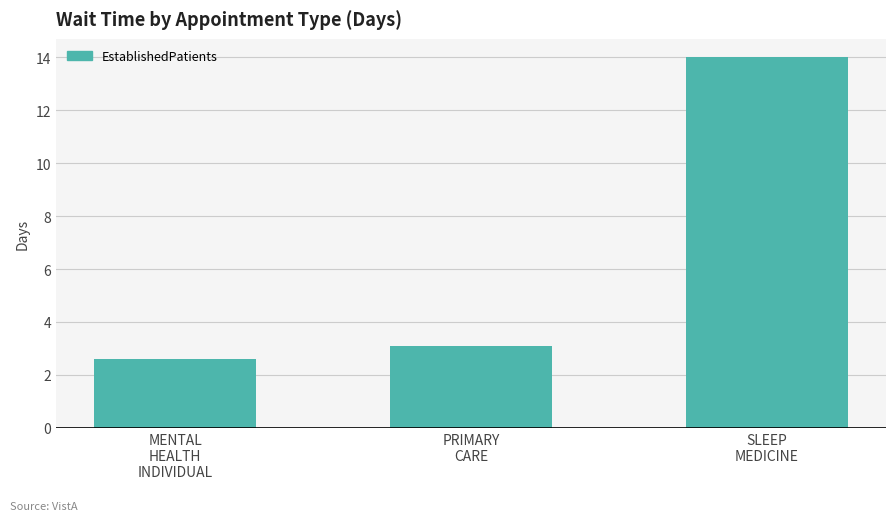

What is the sum of all values?

19.7